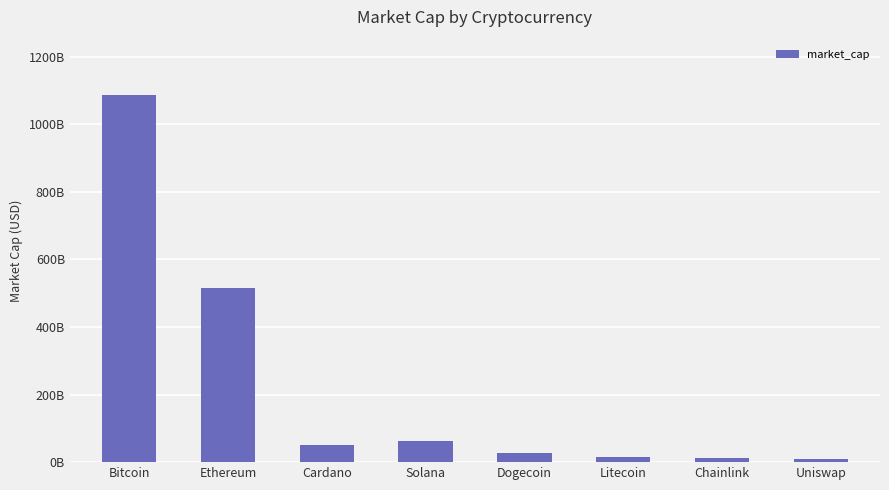

What is the minimum value shown in the chart?

9089271458